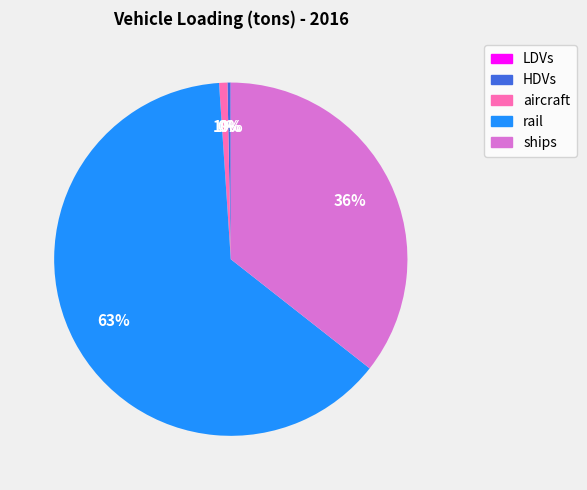

True or false: ships accounts for 44% of the total.

False